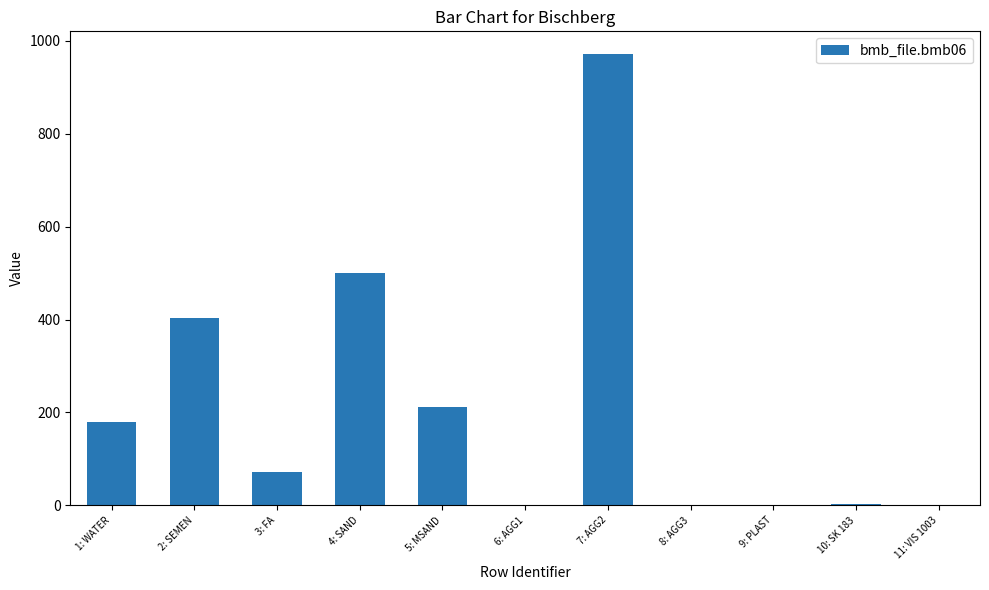

The value at 4: SAND is 817.2. True or false?

False